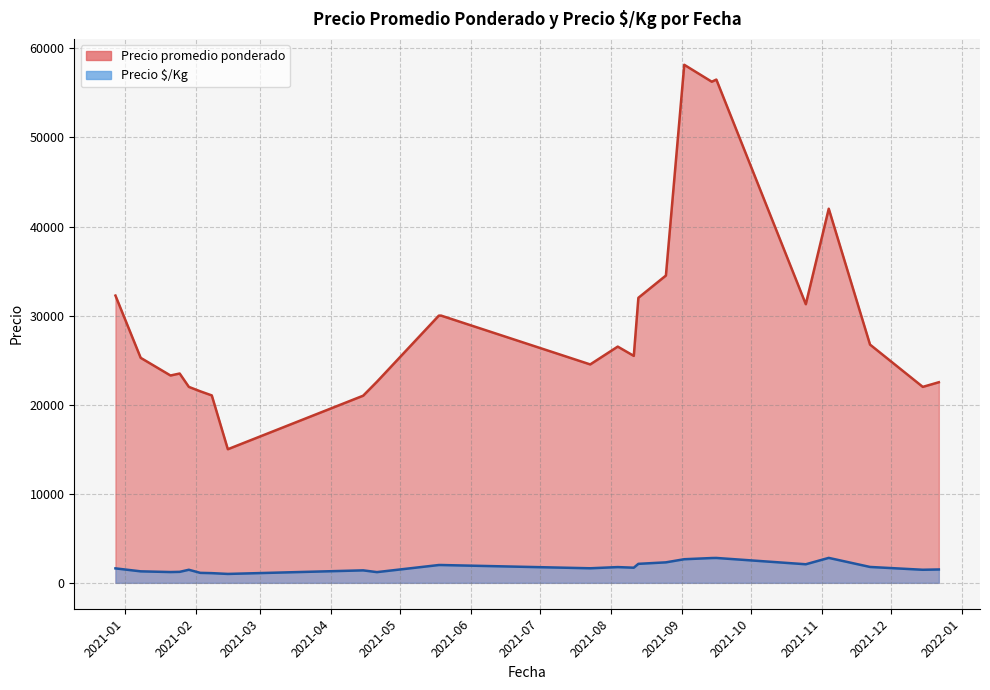

How many values in the Precio é/Kg series exceed 1667?

19